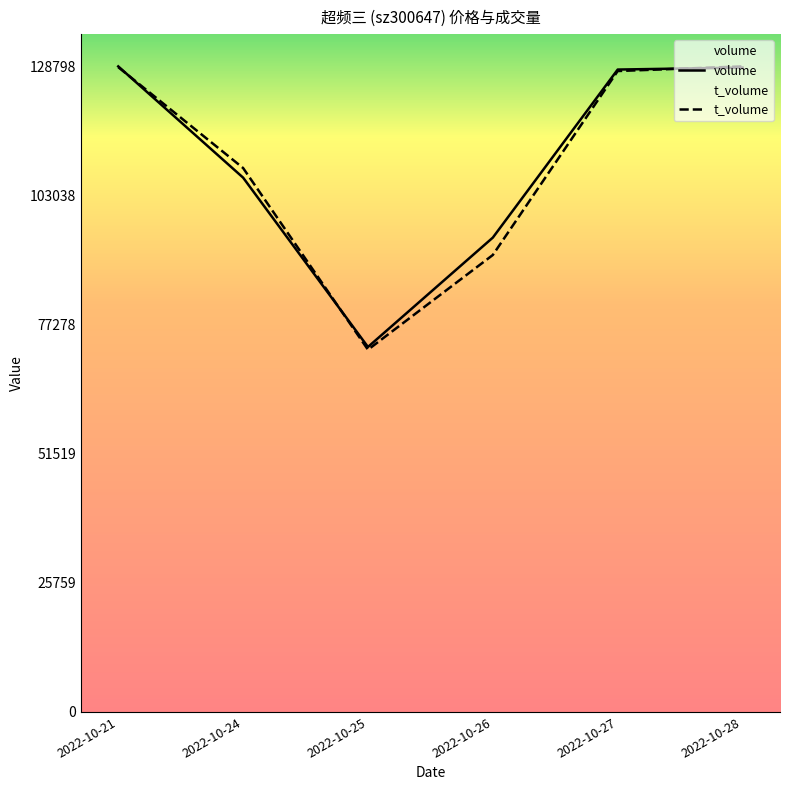

True or false: volume has a value of 72821.0 at 2022-10-25.

True